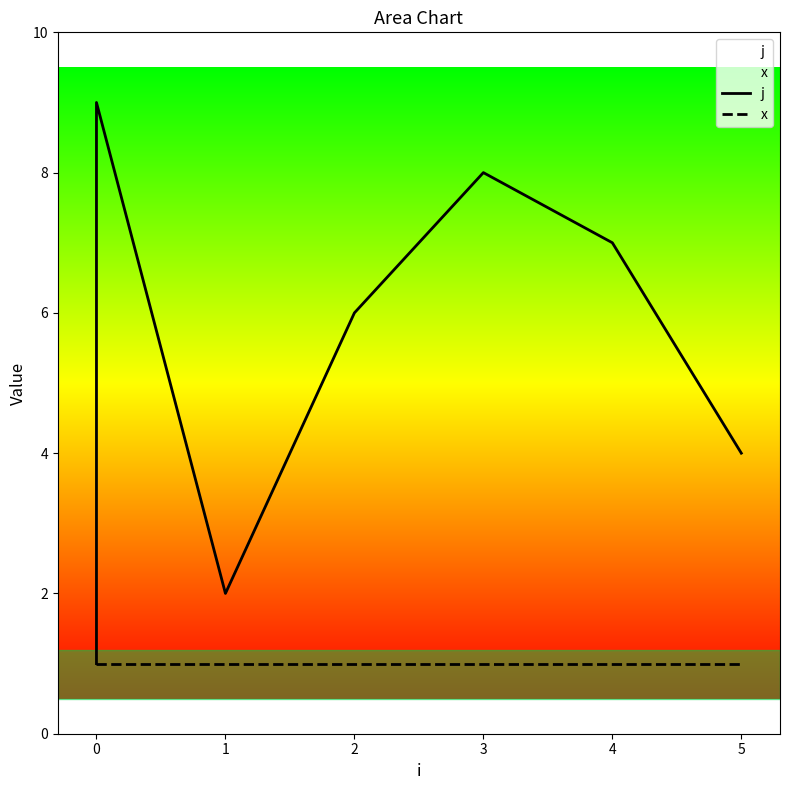

True or false: x has more than 0 interior local peaks.

False